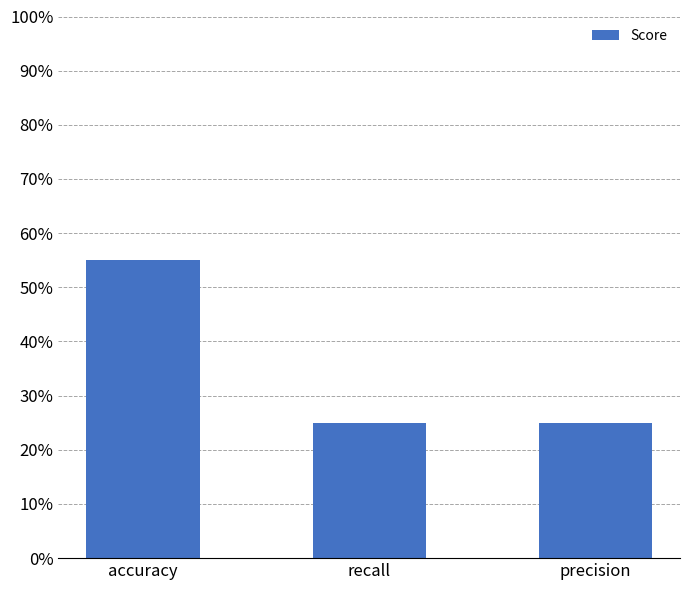

What is the minimum value shown in the chart?

0.2